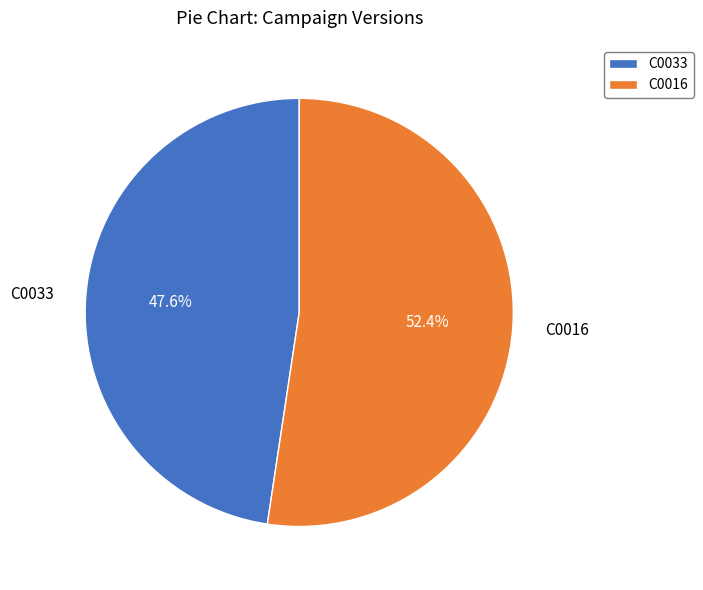

What is the majority slice?

C0016